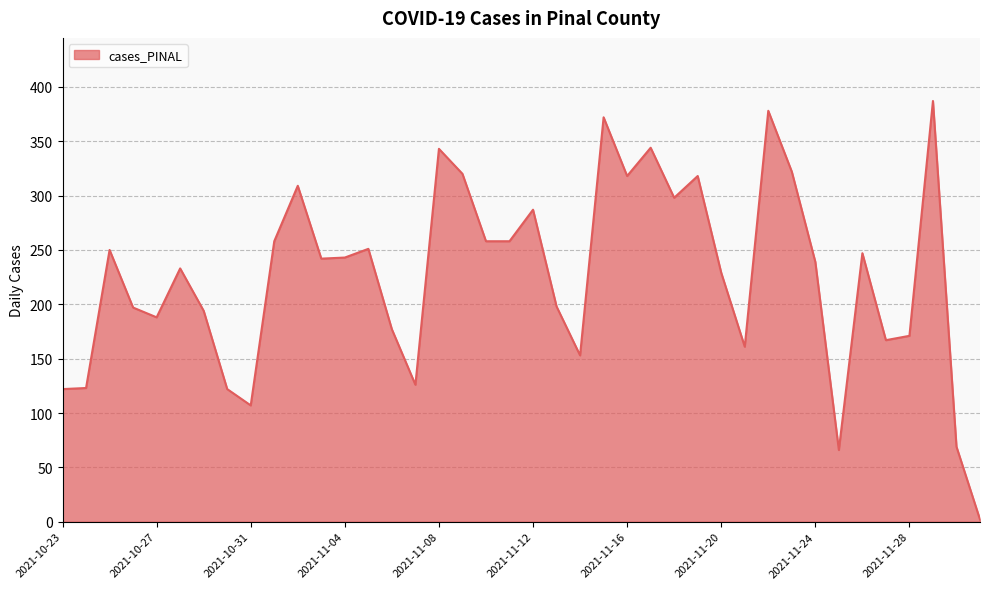

What is the greatest value displayed?

387